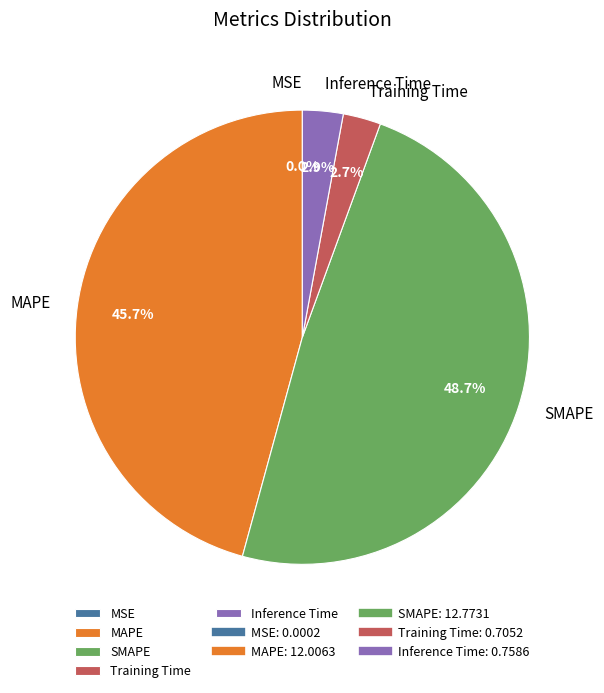

Is there any slice that represents more than half of the pie?

No